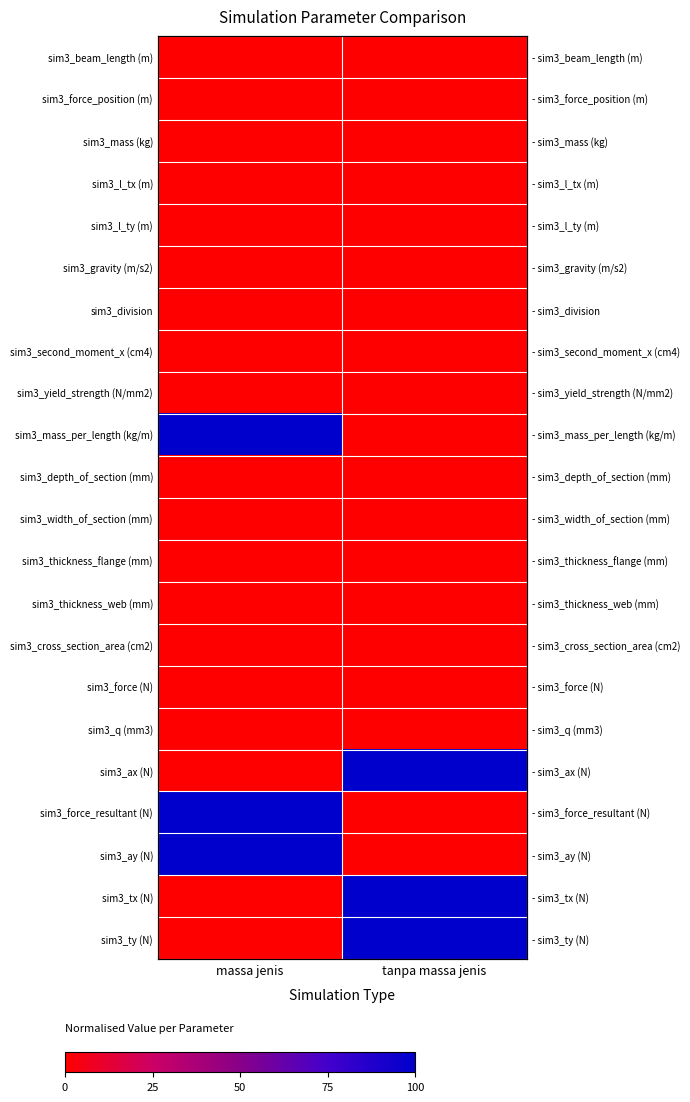

The sim3_ty (N) series shows 31 at tanpa massa jenis. True or false?

False